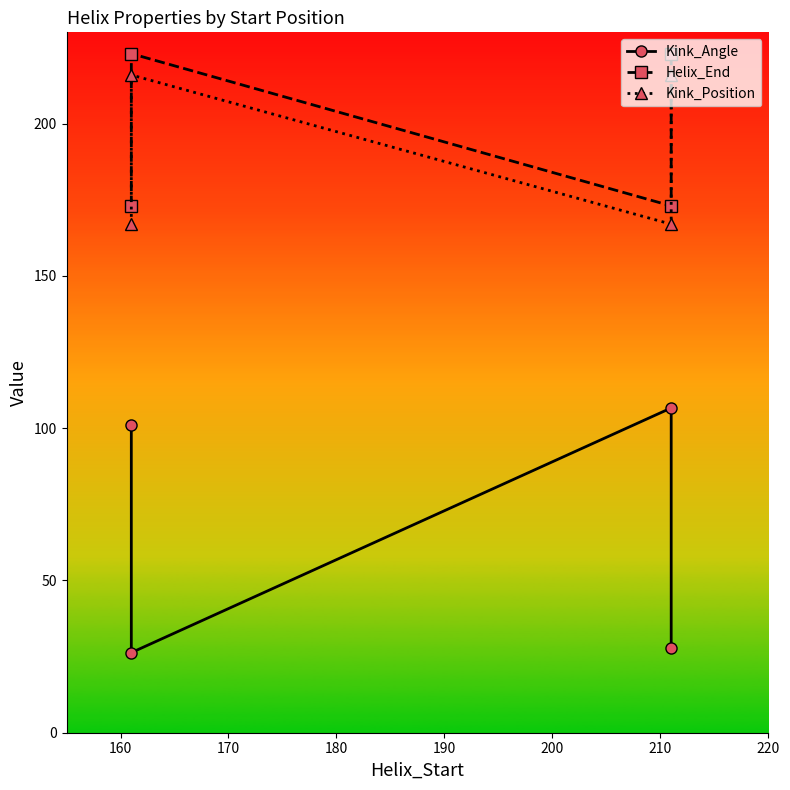

What is the value of the Kink_Position point at the 4th from the left?

216.0